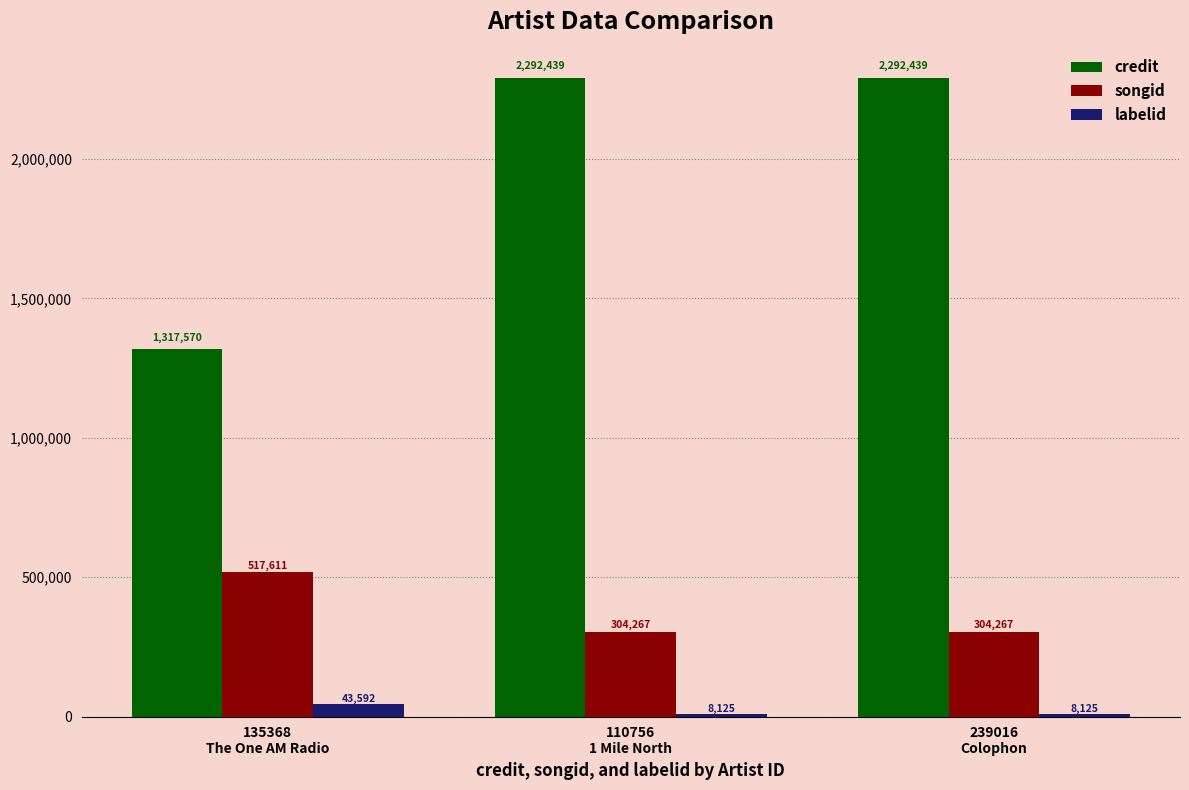

What is the value of the songid bar at the 1st from the left?

517611